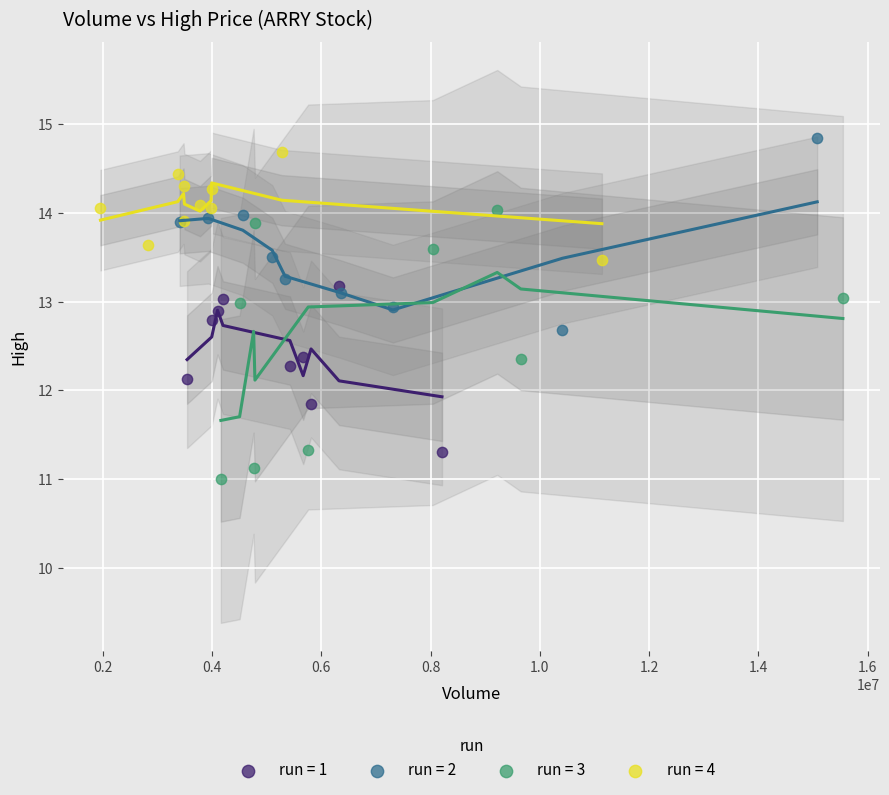

Which series contains the lowest Y value?

run = 3